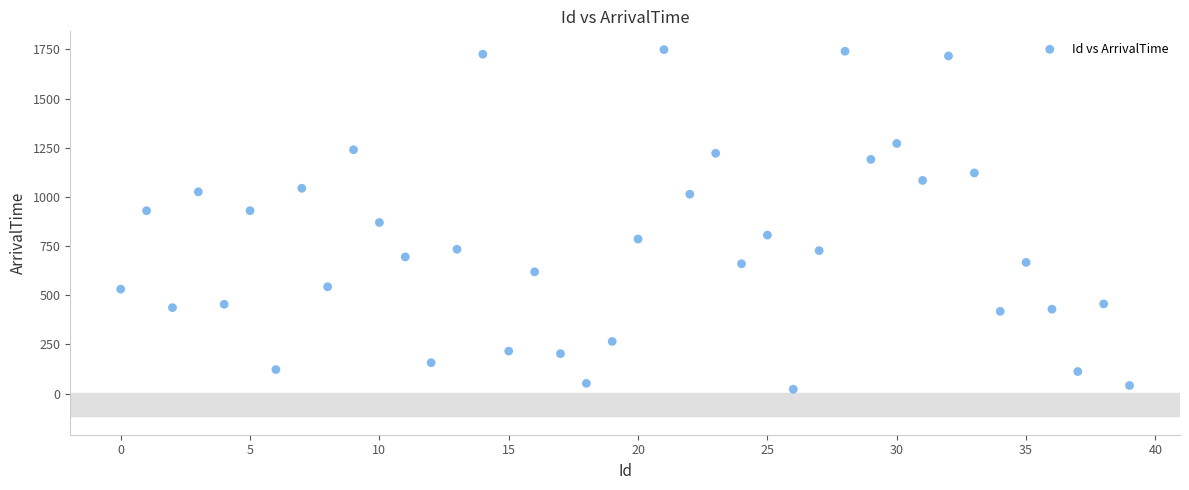

What is the range of Y values (max minus min)?

1727